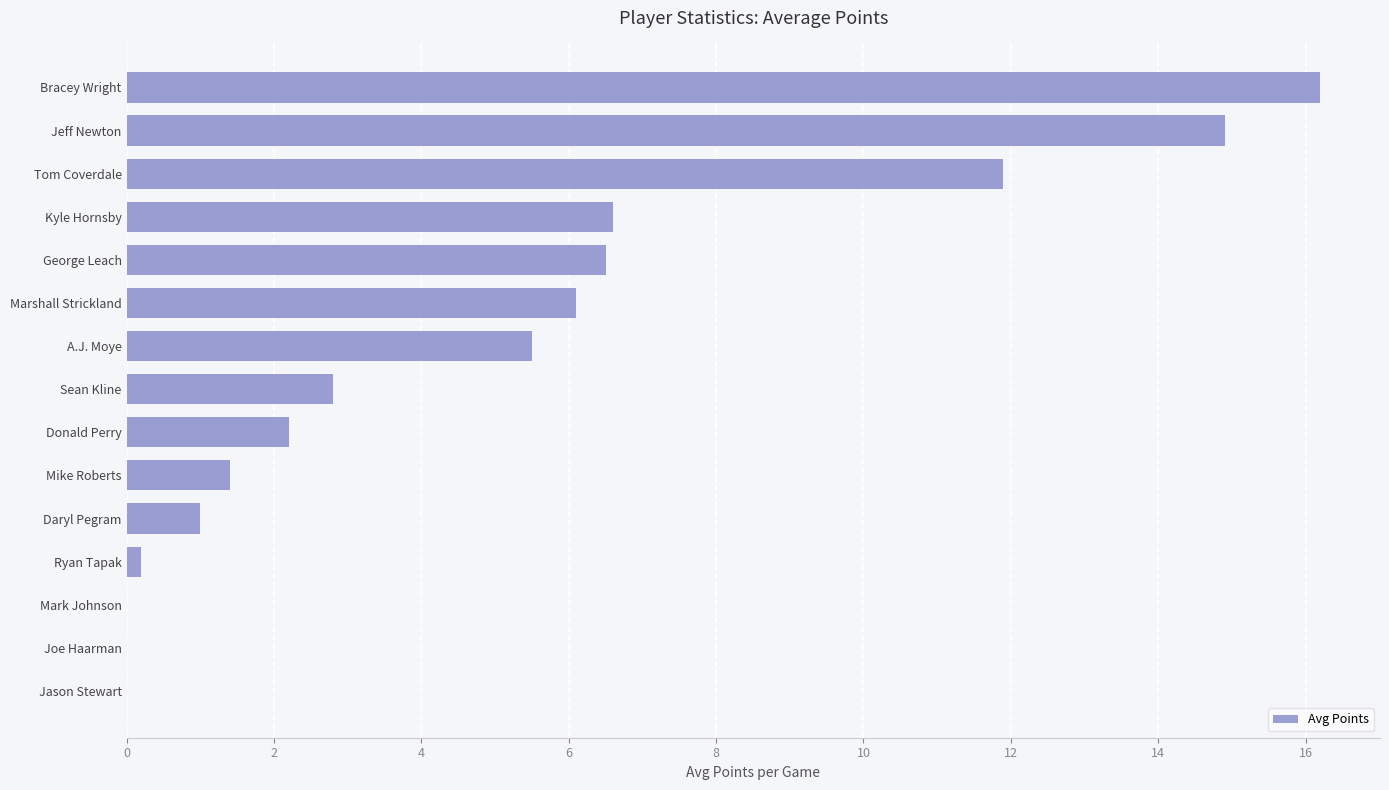

What is the sum of the values at Donald Perry and Kyle Hornsby?

8.8